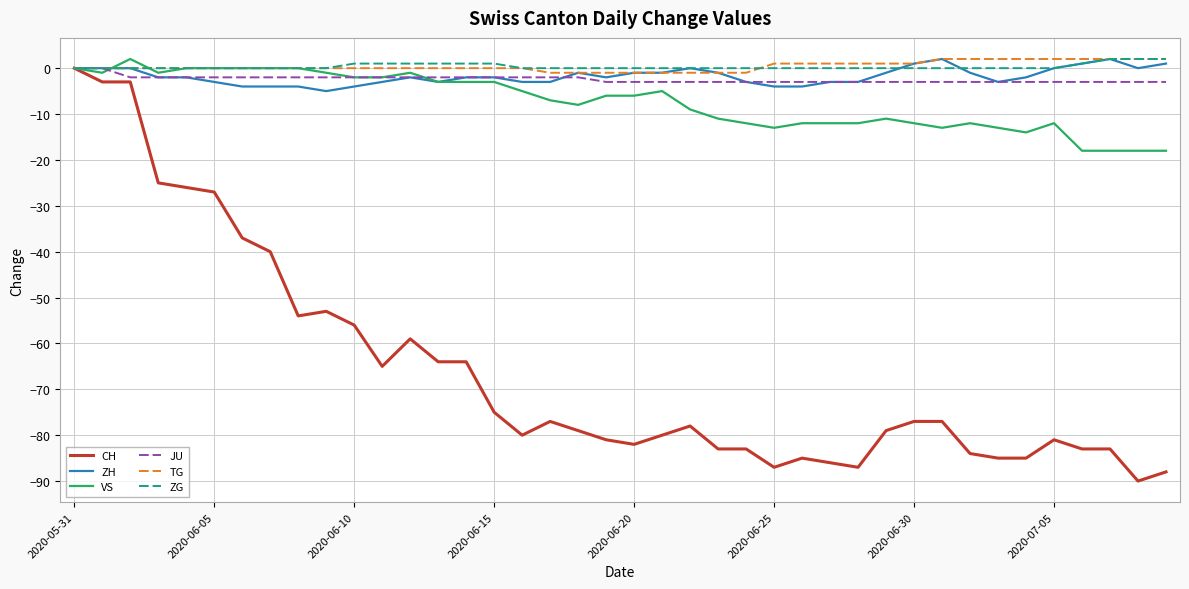

Which series has the widest spread of values?

CH